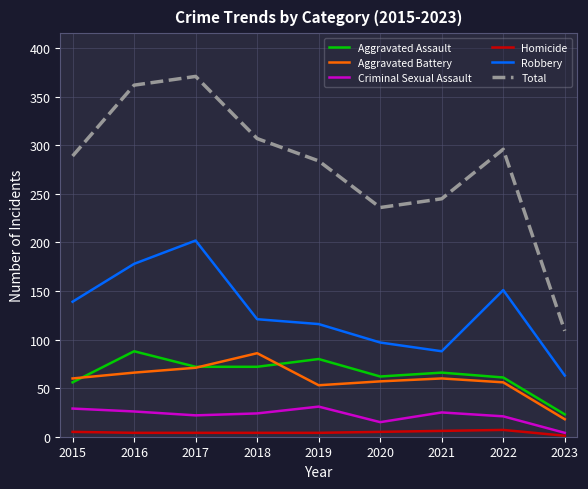

What are all the series names shown in the legend?

Aggravated Assault, Aggravated Battery, Criminal Sexual Assault, Homicide, Robbery, Total